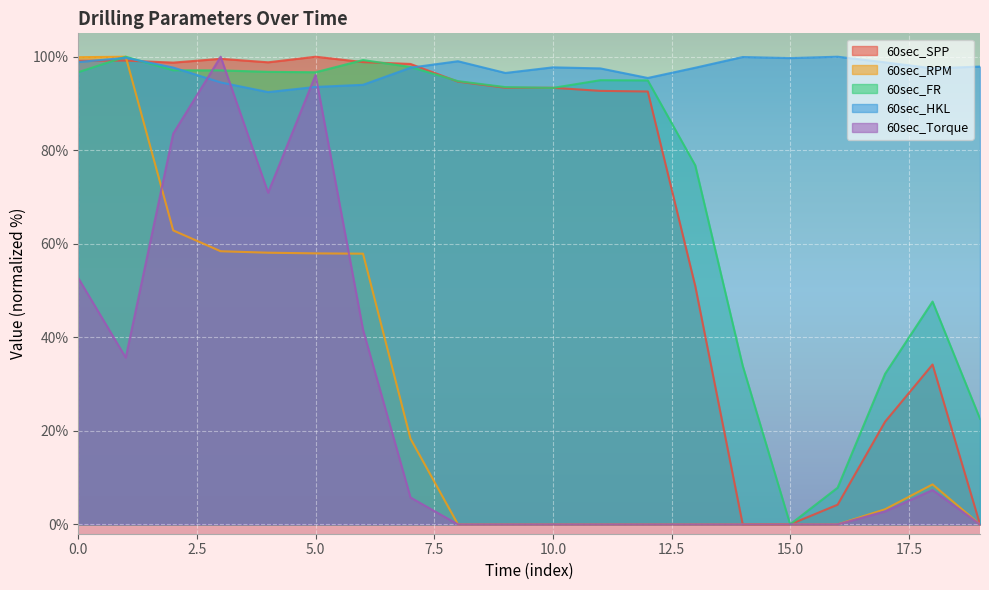

What is the value of the 60sec_FR point at the 20th from the left?

22.6